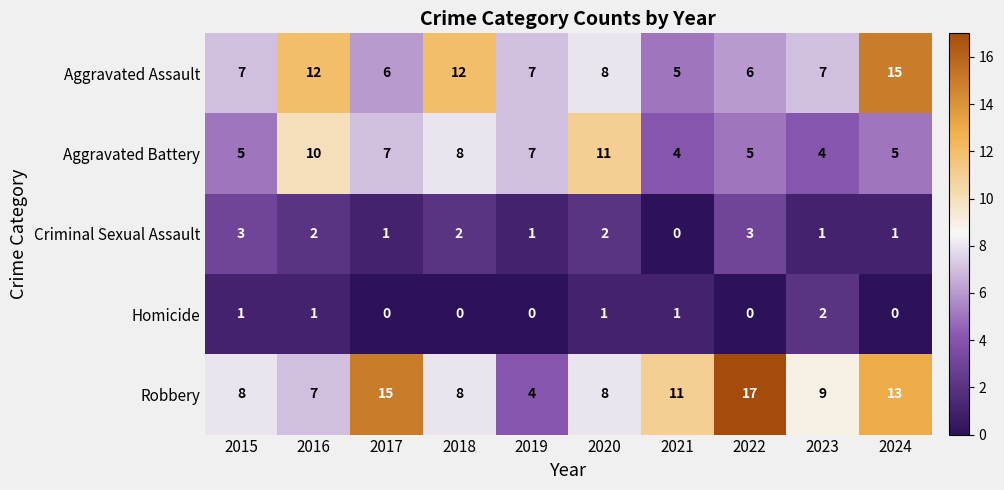

Rank the series by their maximum value, from highest to lowest.

Robbery, Aggravated Assault, Aggravated Battery, Criminal Sexual Assault, Homicide